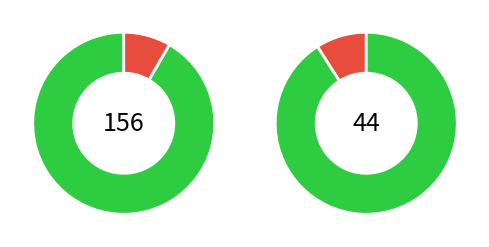

To the nearest percent, what is the combined percentage of 2020-04-21 and 2020-04-15?

10%